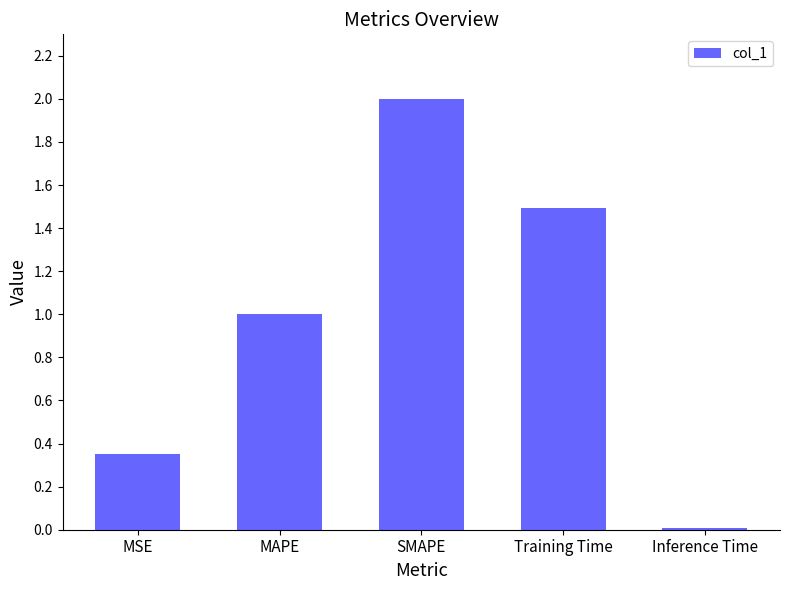

What is the sum of all values?

4.9